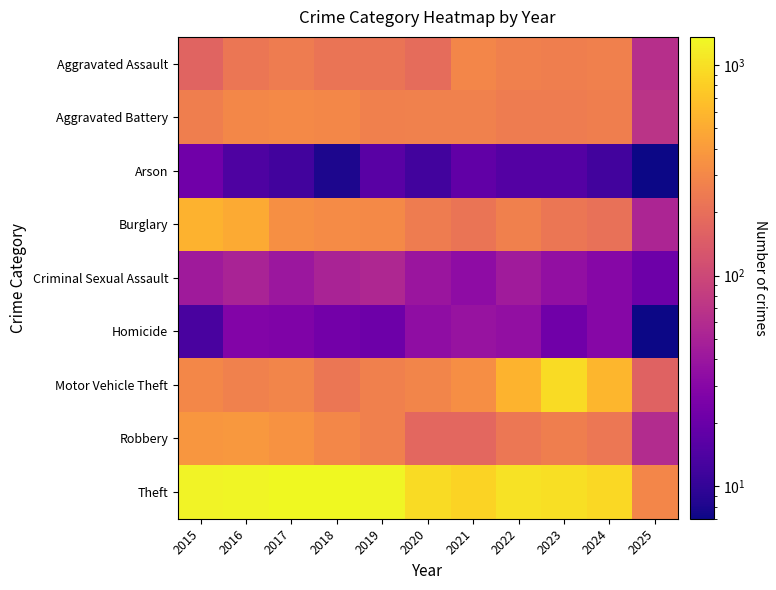

At which category is the sum across all series the highest?

2016